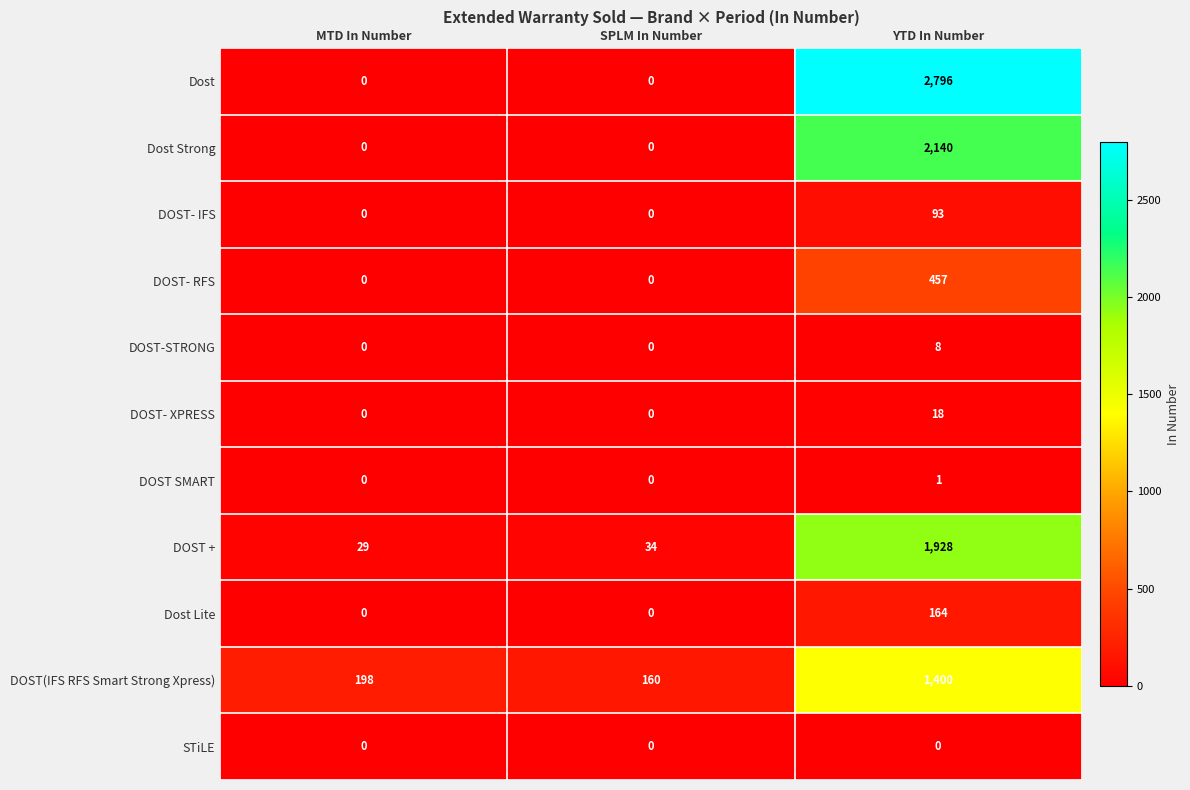

Read the Dost Strong value at YTD In Number.

2140